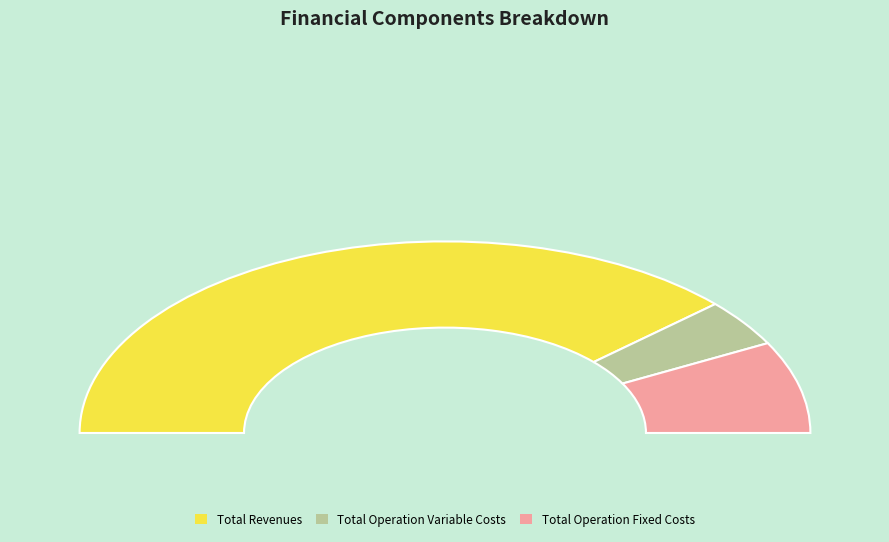

Is there any slice that represents more than half of the pie?

Yes